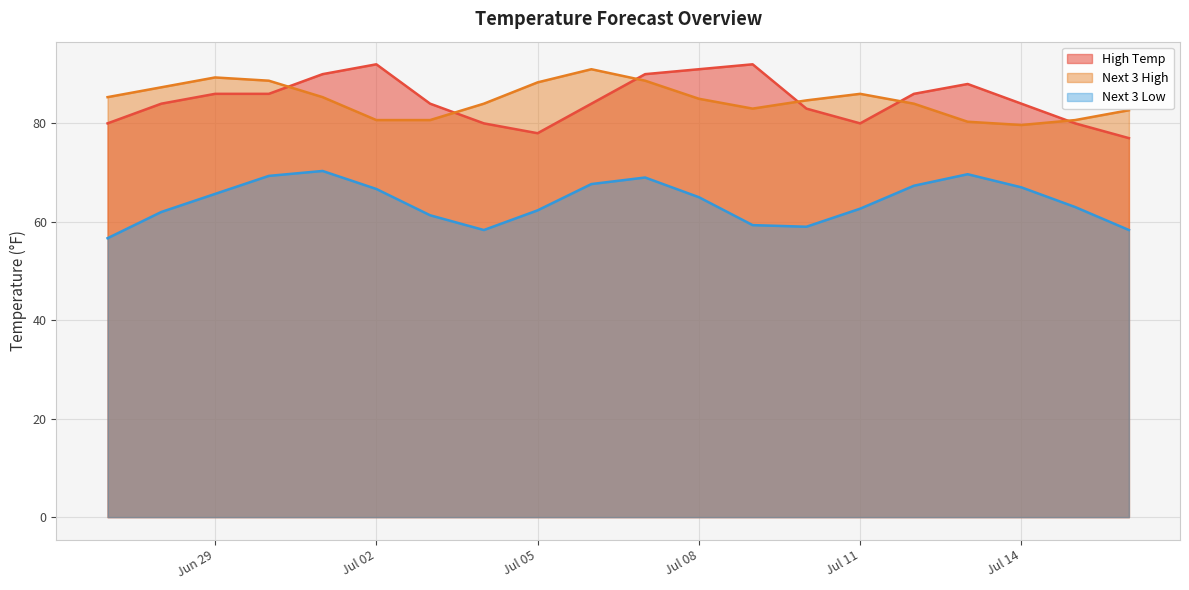

What is the difference between the second highest and minimum values in the Next 3 Low series?

13.0